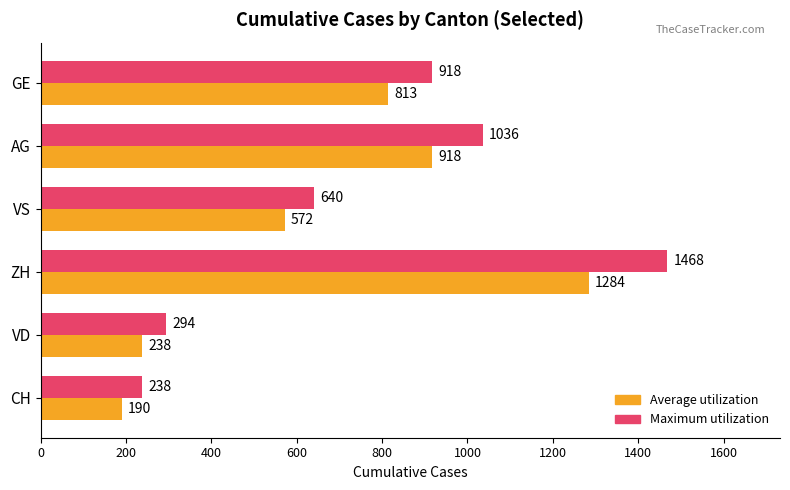

List the series in order of their overall mean, highest first.

Maximum utilization, Average utilization